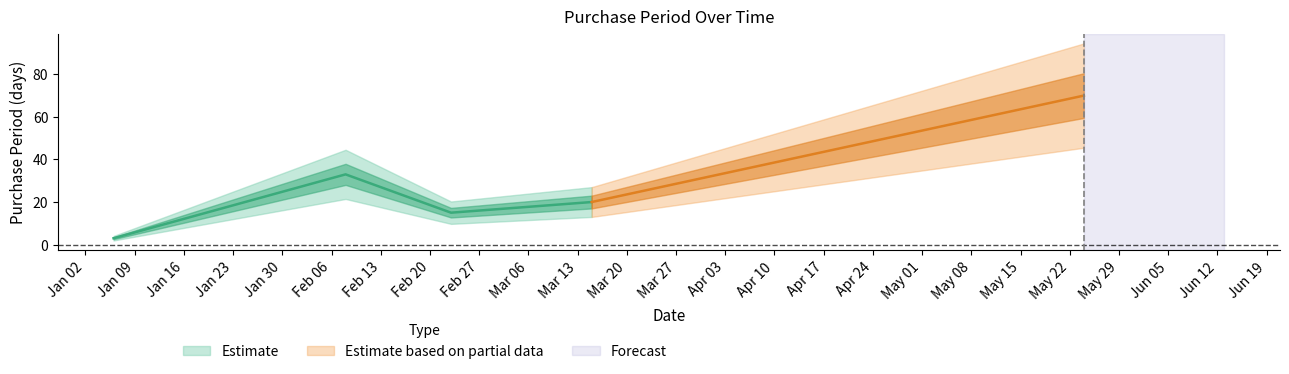

Rank the categories by value from highest to lowest.

2017-05-24, 2017-02-08, 2017-03-15, 2017-02-23, 2017-01-06